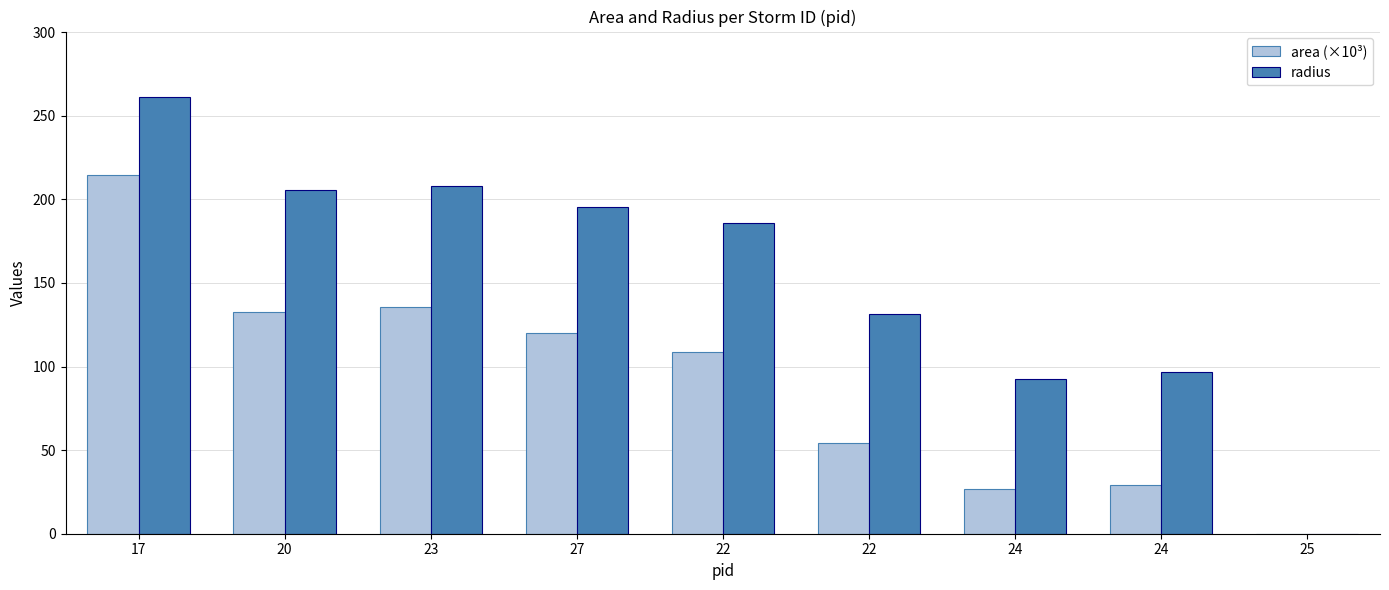

How many data points does each series have?

9